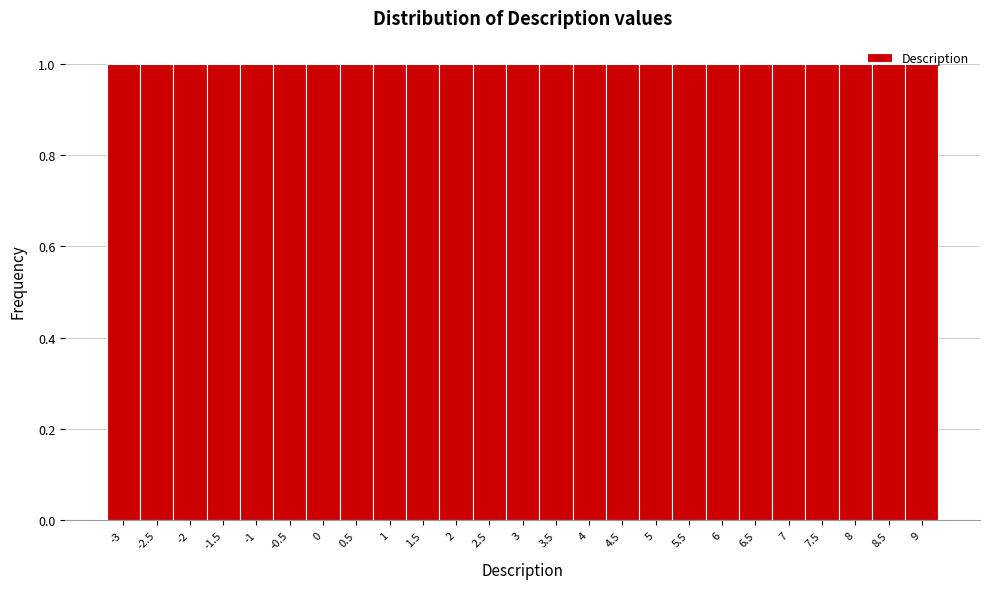

What is the height of the bar covering -1.25 to -0.75 on the x-axis? The values are not printed on the chart, so give them approximately, as read against the axis.

1